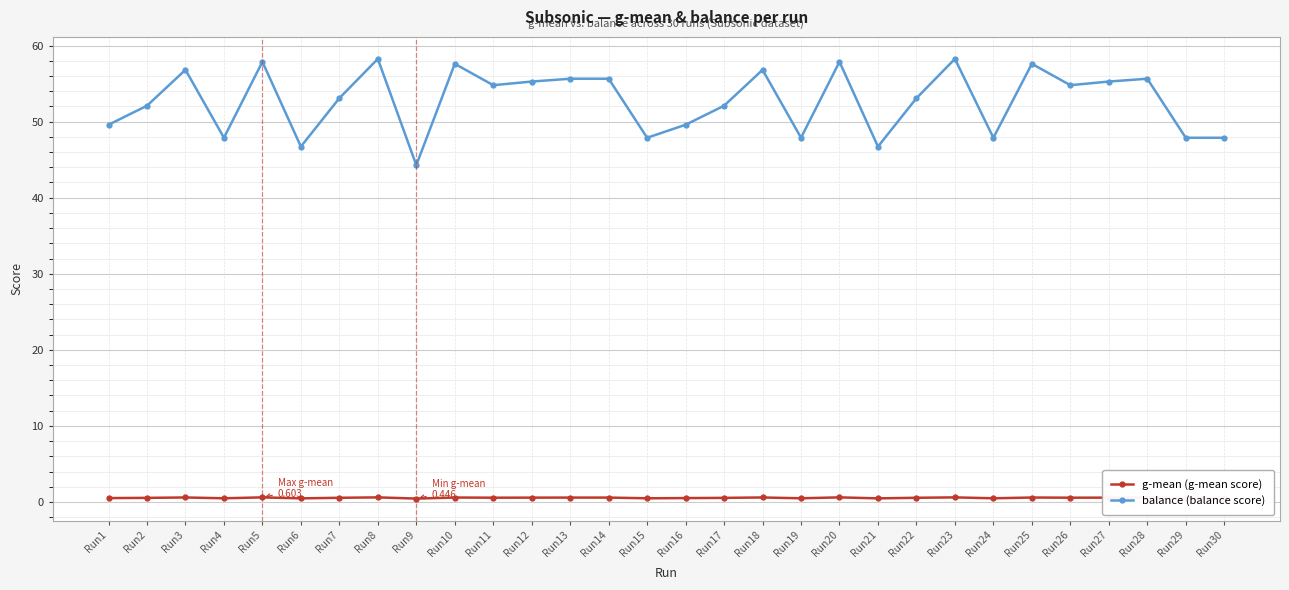

At which label does balance (balance score) reach its minimum?

Run9